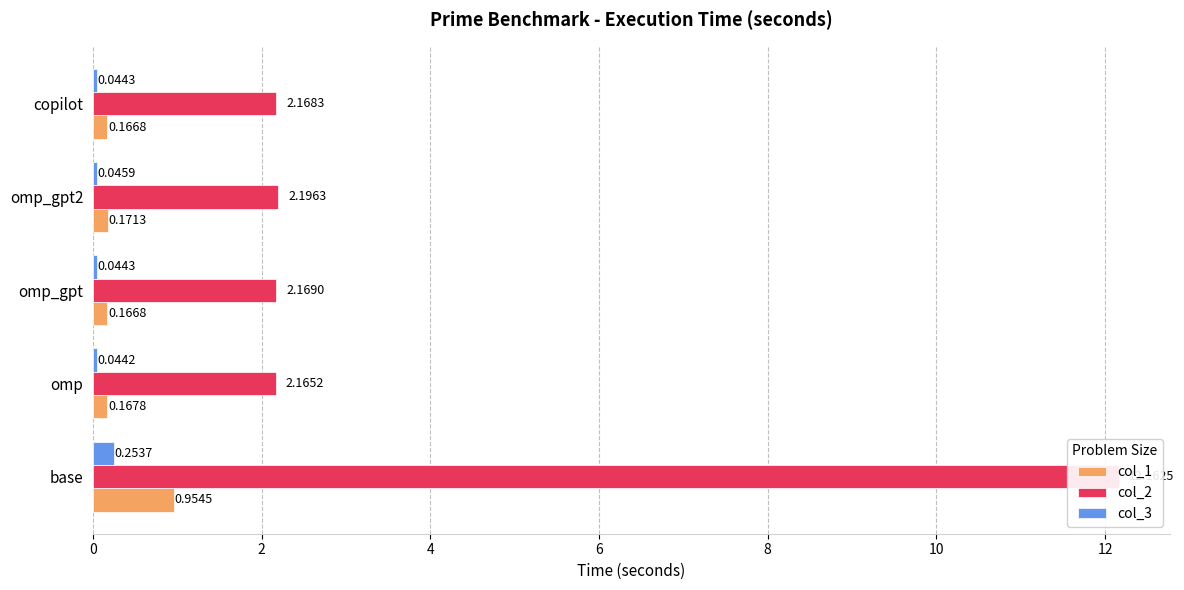

Which series has the largest total across all categories?

col_2